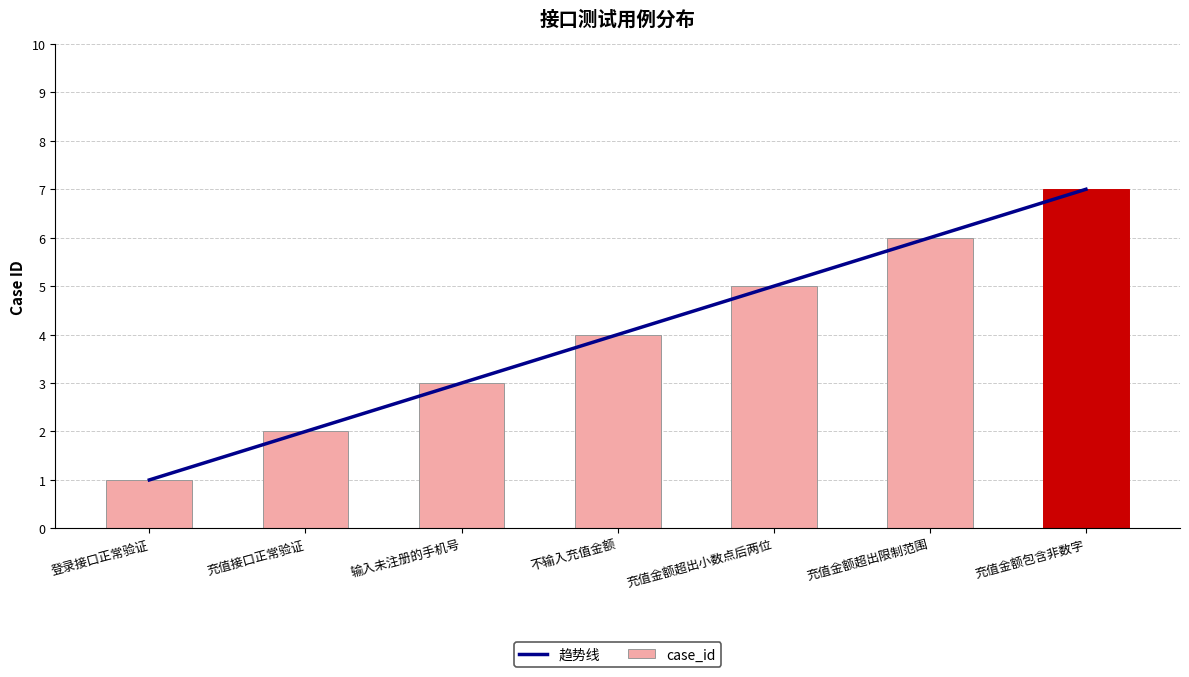

At how many categories does at least one series exceed 3?

5